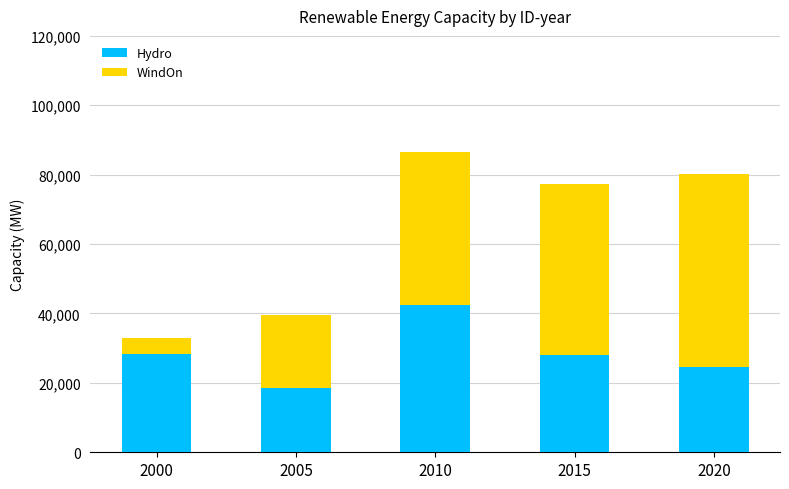

What is the minimum value for Hydro?

18393